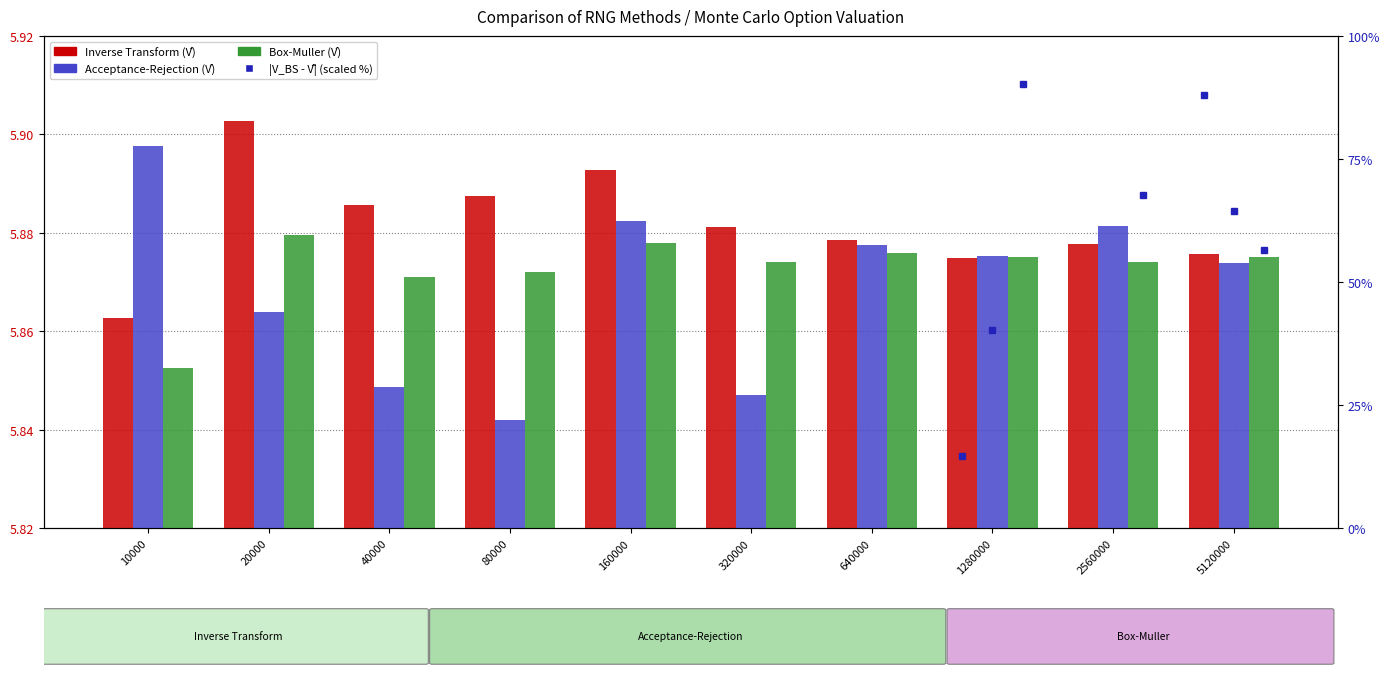

True or false: Box-Muller has a value of 1.7 at 160000.

False